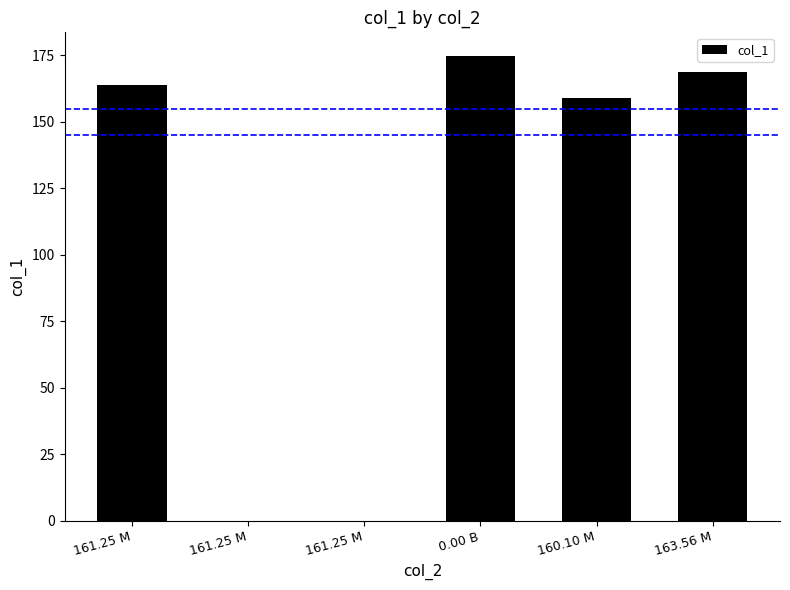

Are the bars grouped side by side (vs. stacked)?

No